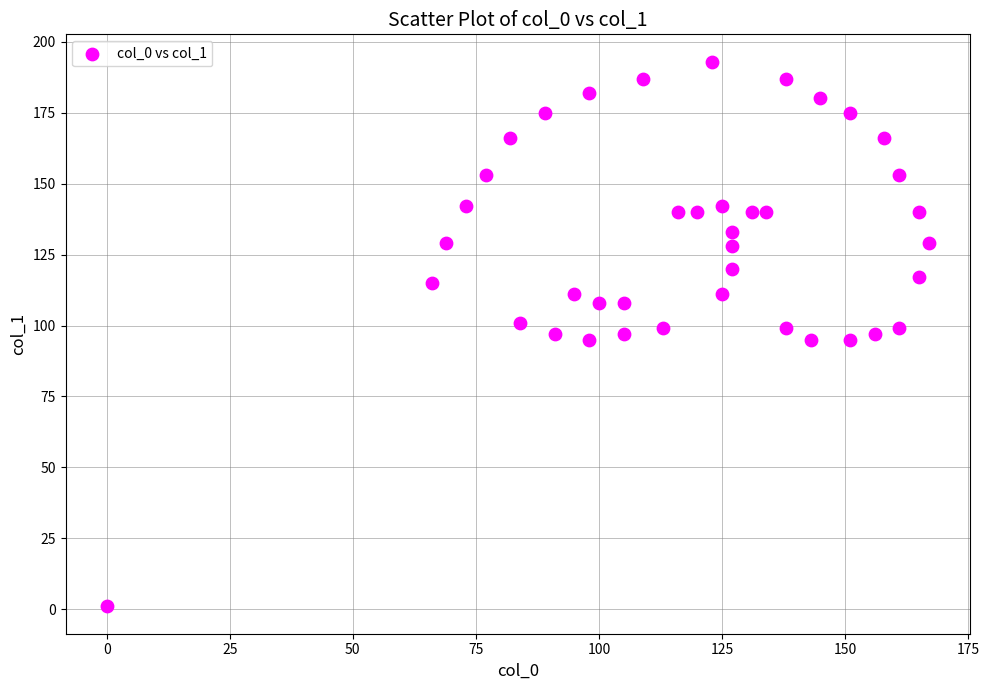

What is the range of Y values (max minus min)?

192